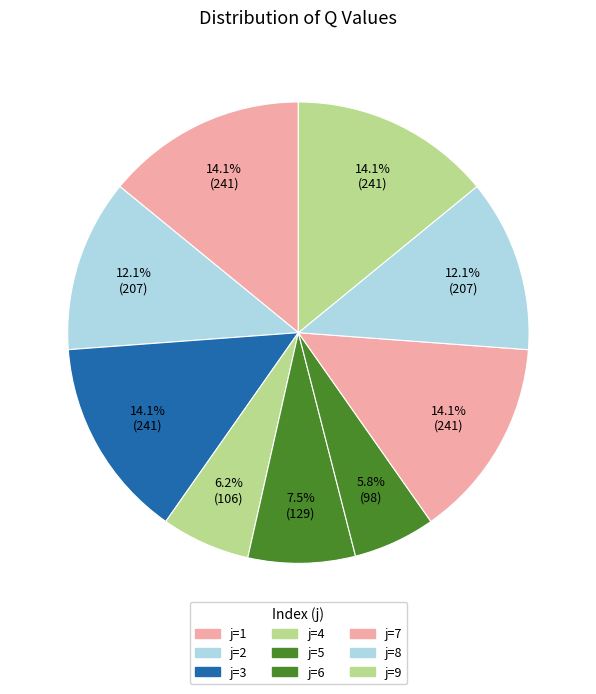

Rank the categories by value from highest to lowest.

1, 3, 7, 9, 2, 8, 5, 4, 6